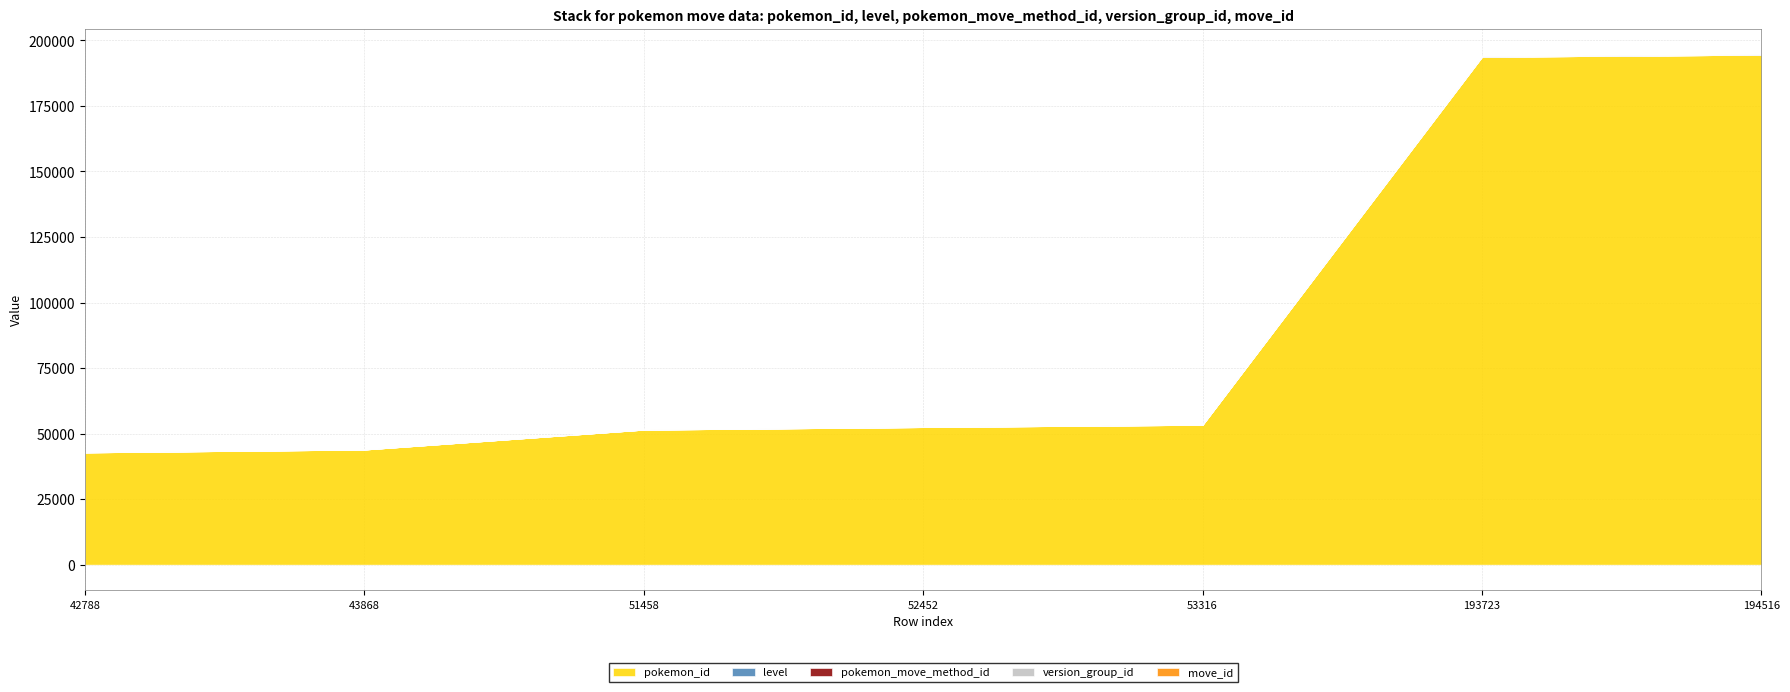

What is the total value across all series at 53316?

53403